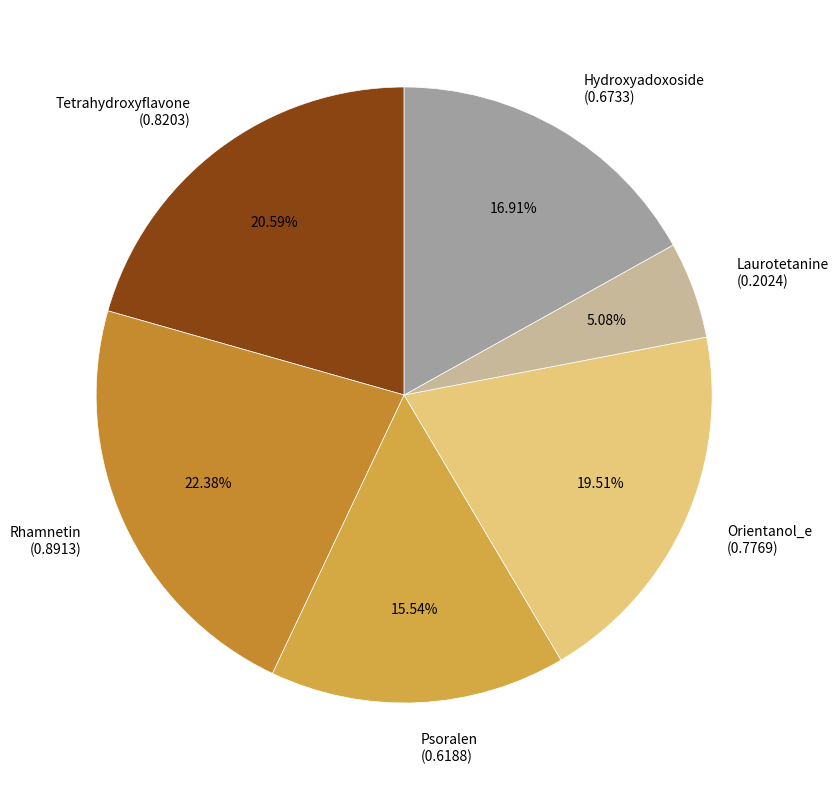

Count the number of slices in the pie.

6